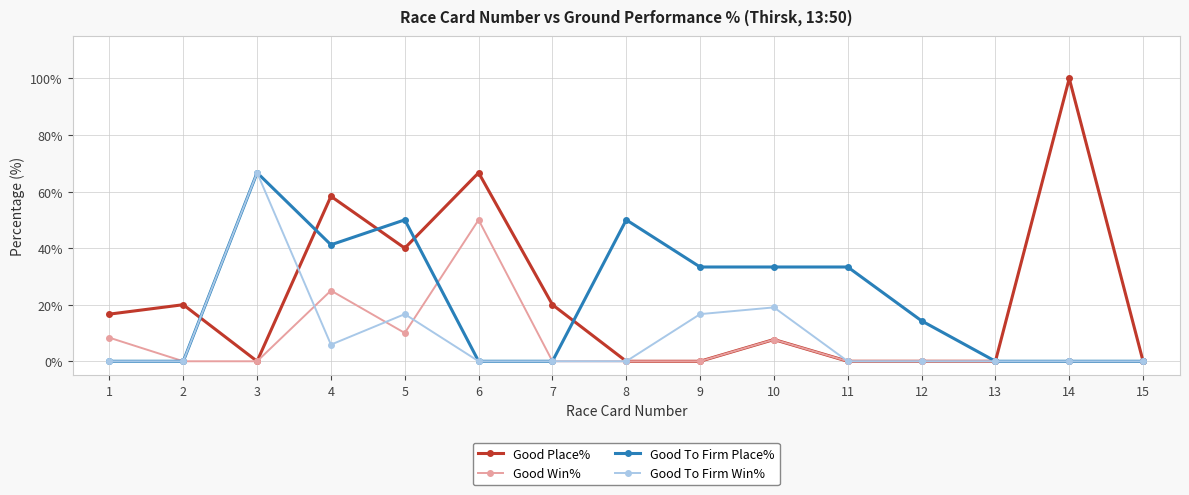

Where is the first local minimum for Good Place%?

3